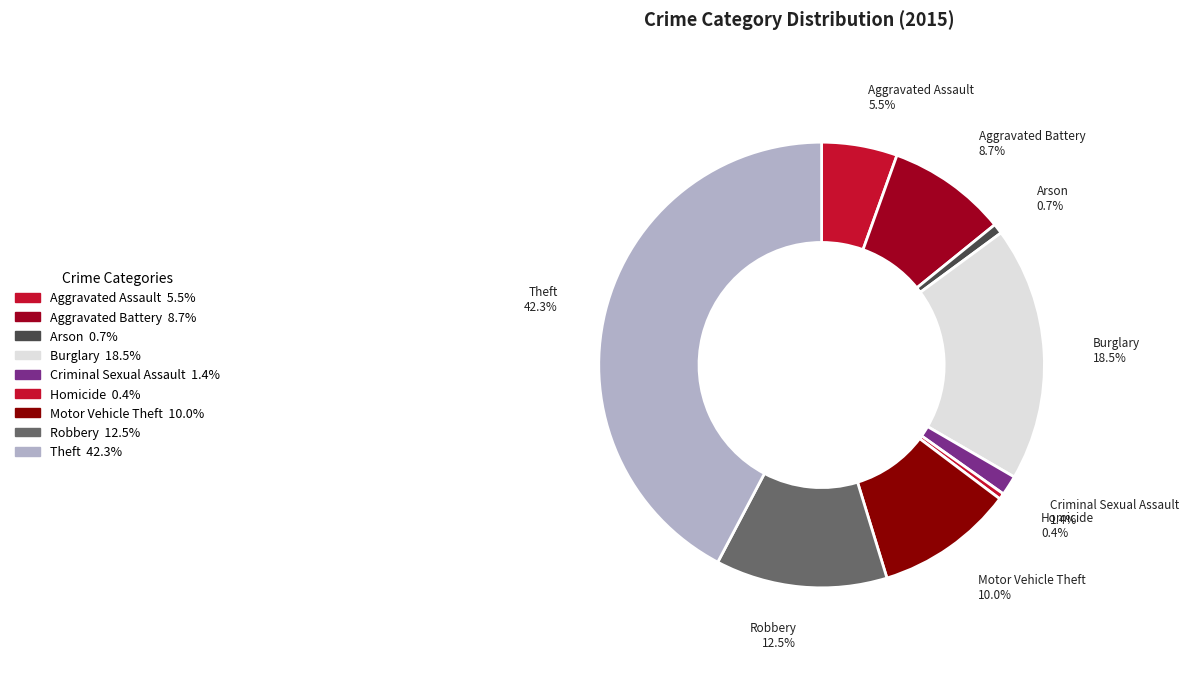

What is the ratio of the value at Criminal Sexual Assault to the value at Motor Vehicle Theft?

0.1